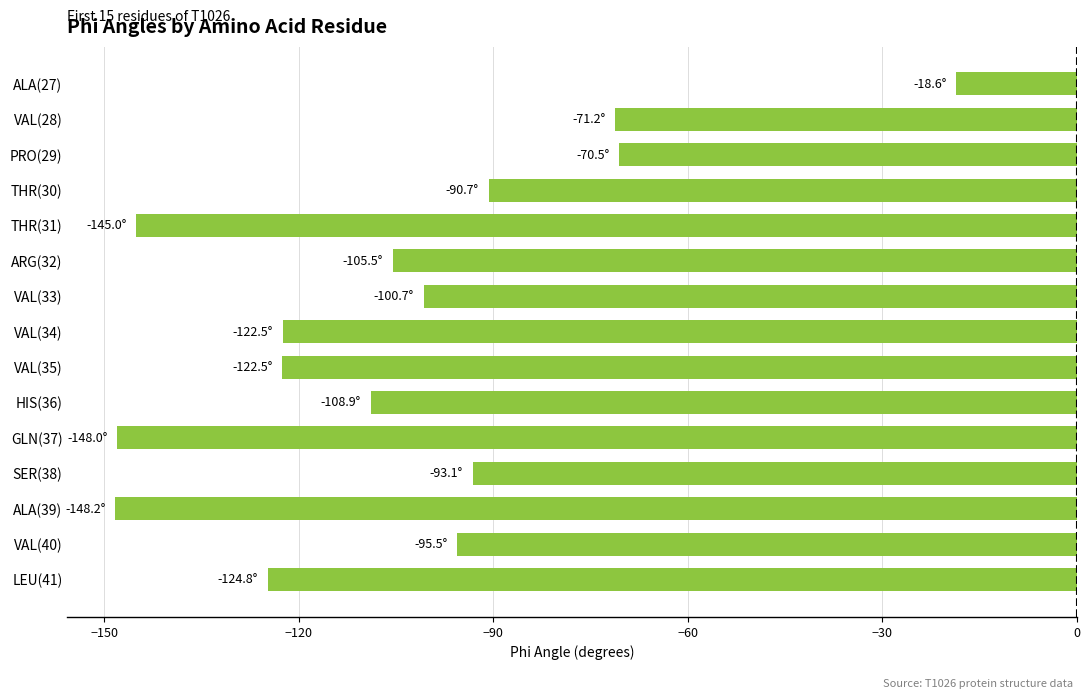

At which category does the chart reach its peak across all series?

ALA(27)